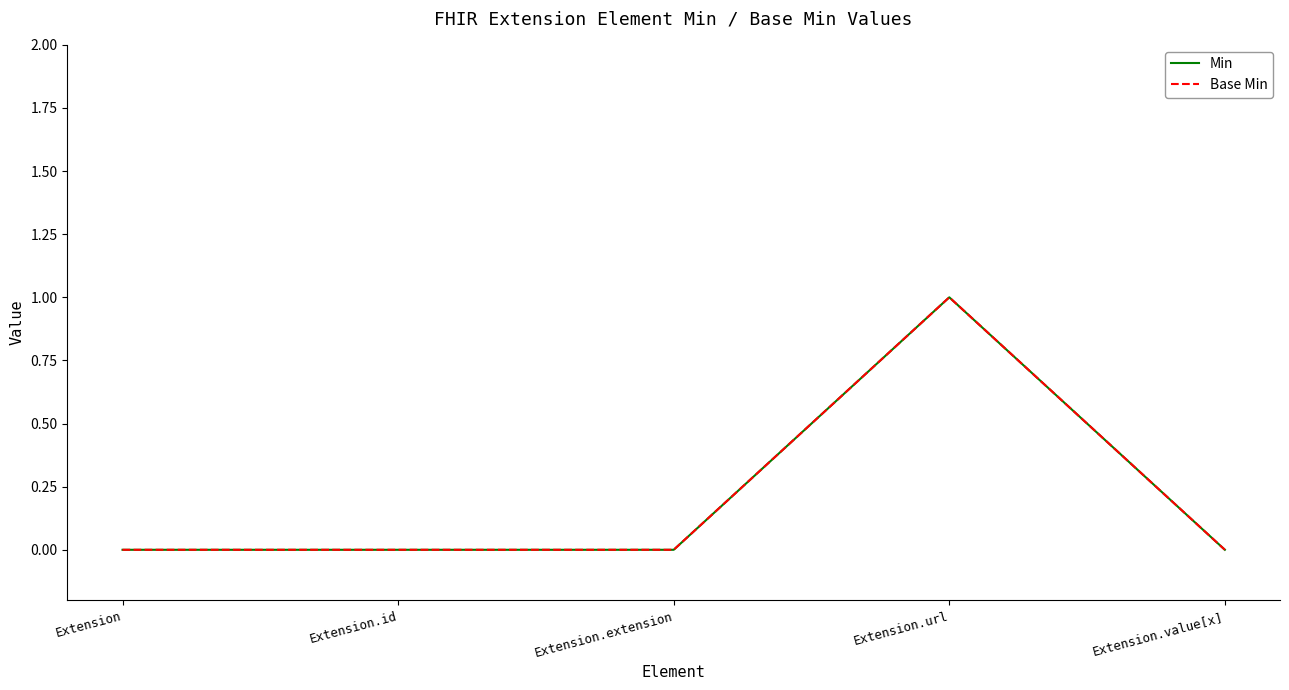

At which category does Base Min reach its first local peak?

Extension.url